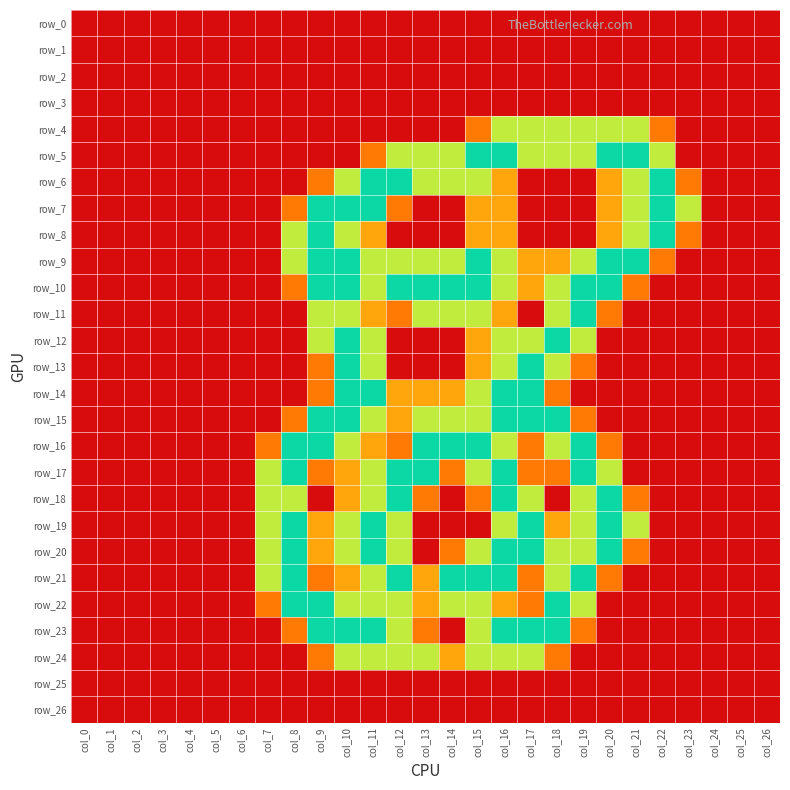

The value of row_17 at col_23 is 0.7. True or false?

False